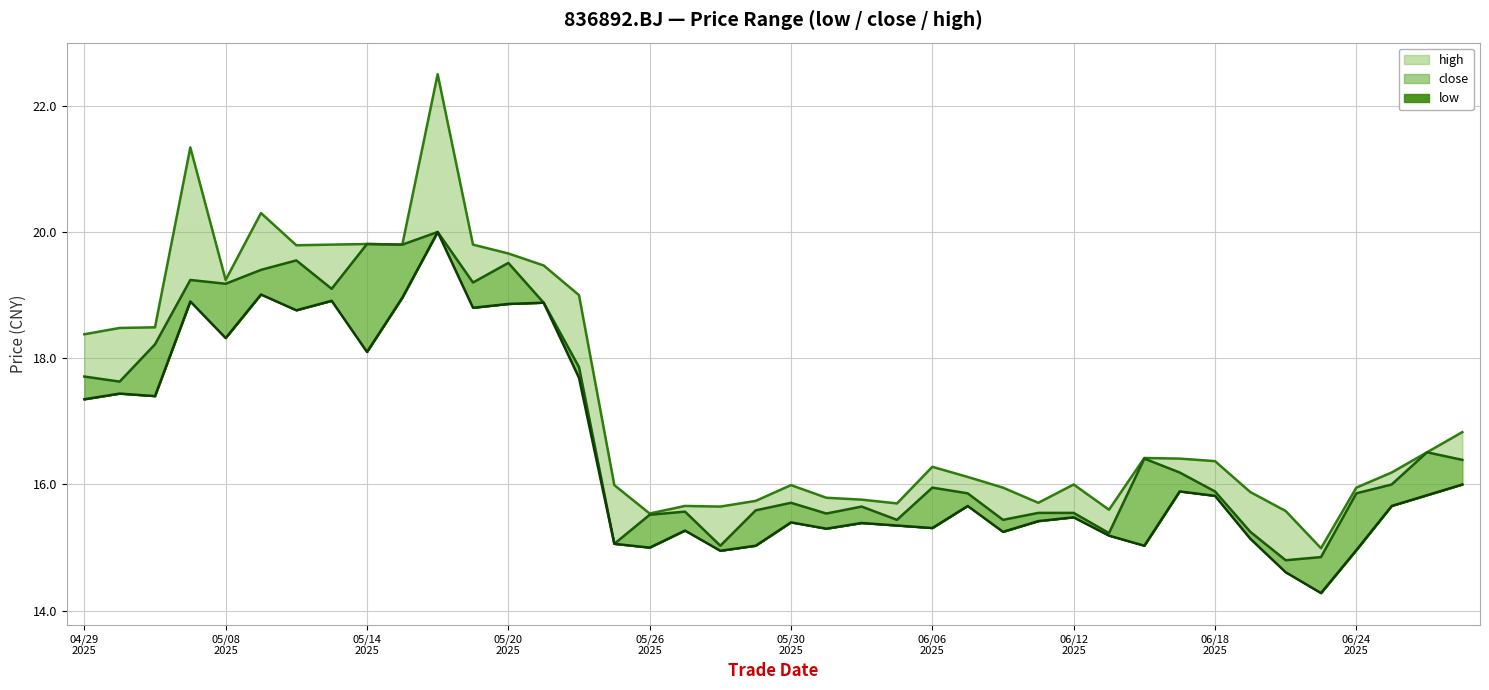

At how many categories does at least one series exceed 15?

39